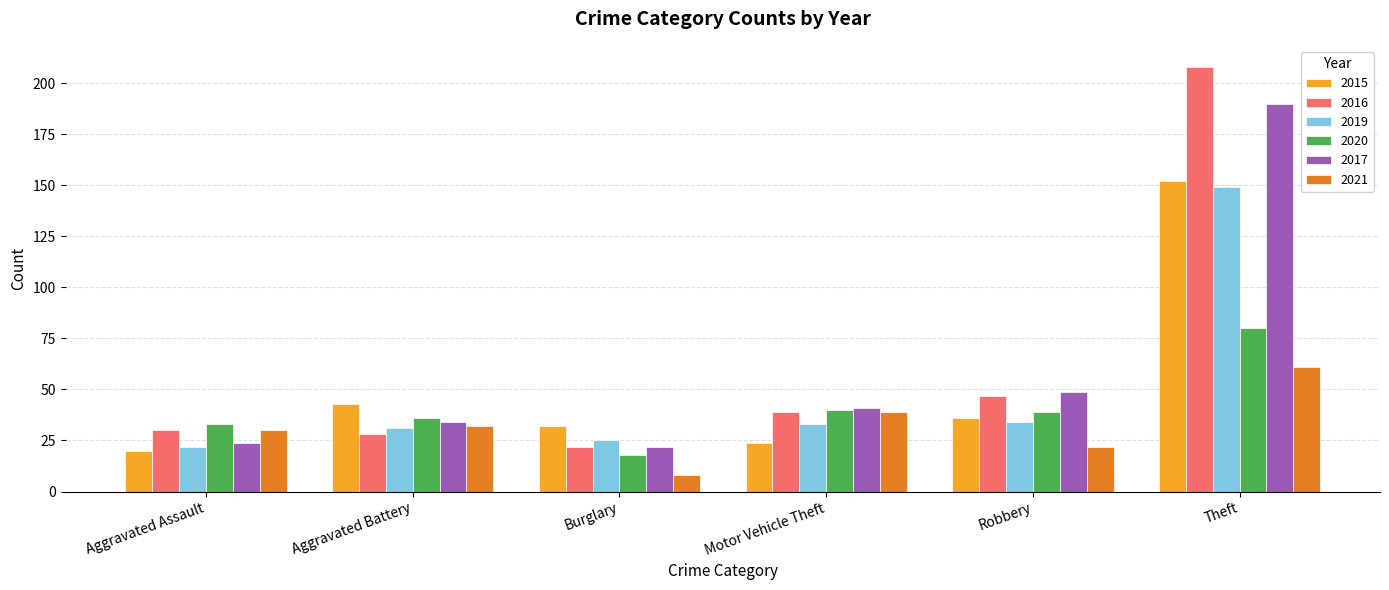

Is the value of 2019 at Burglary greater than the value of 2021 at Aggravated Battery?

No